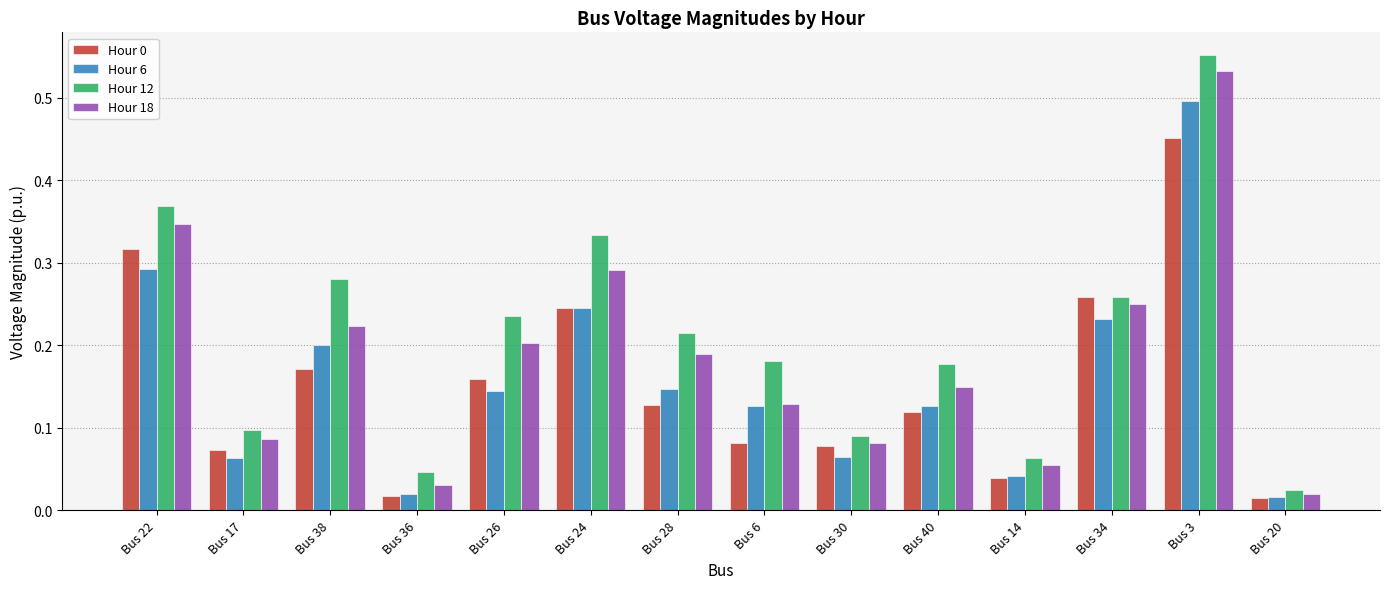

At which label is Hour 12 closest to 0?

Bus 20